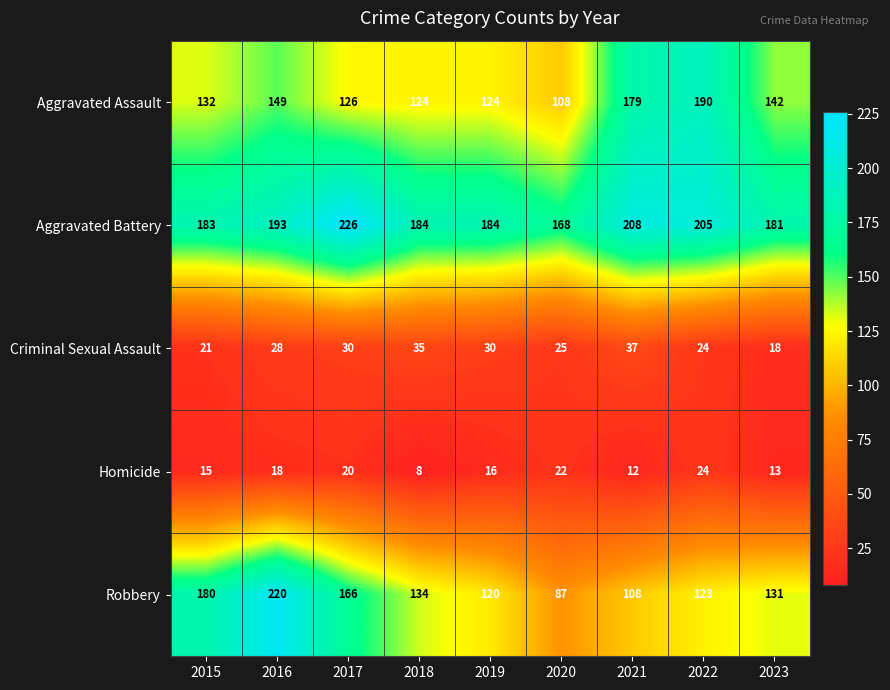

At which category does the chart reach its peak across all series?

2017